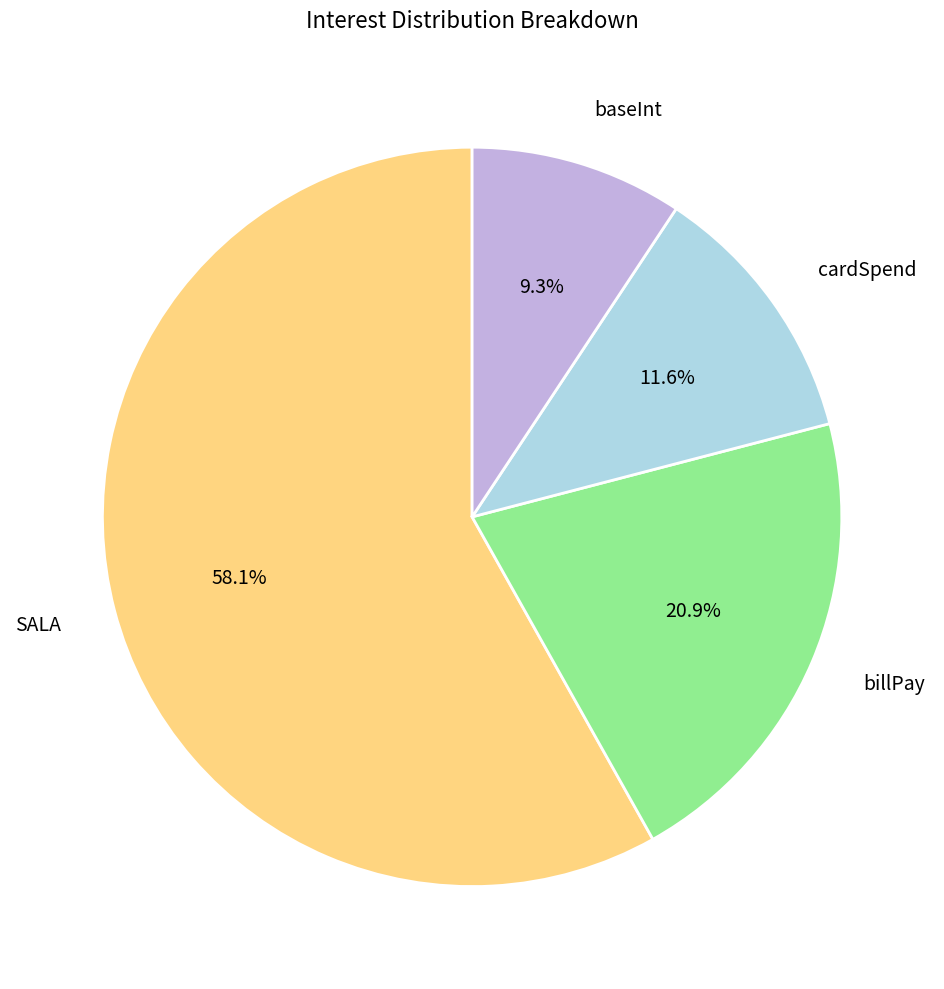

Is there a majority slice in this chart?

Yes